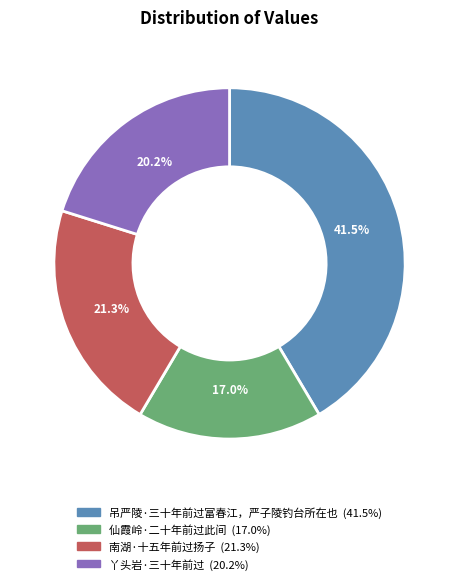

What portion of the pie excludes 南湖·十五年前过扬子?

78.7%